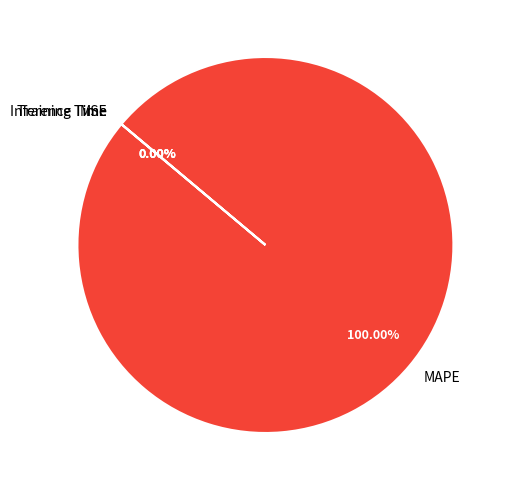

To the nearest percent, what is the average slice percentage?

20%